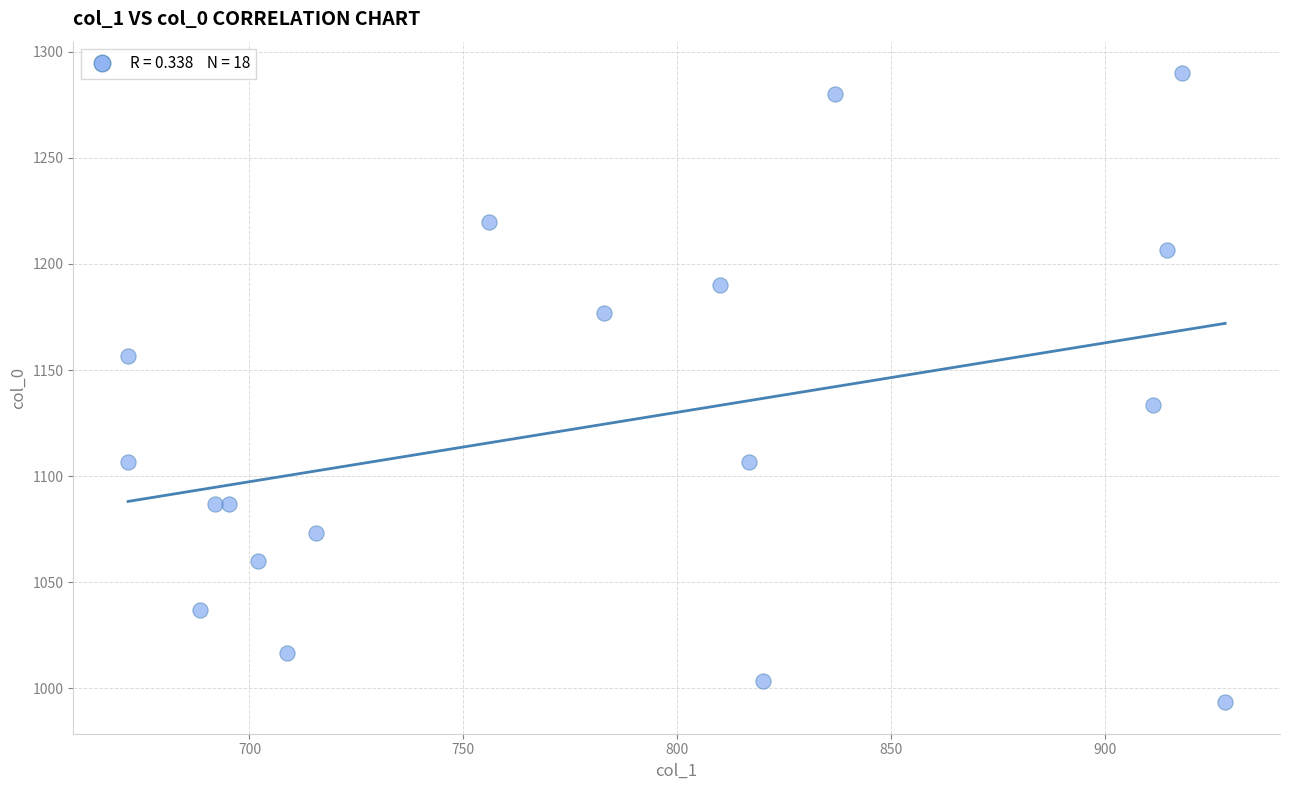

What Y value in the scatter plot is closest to 1141?

1133.3